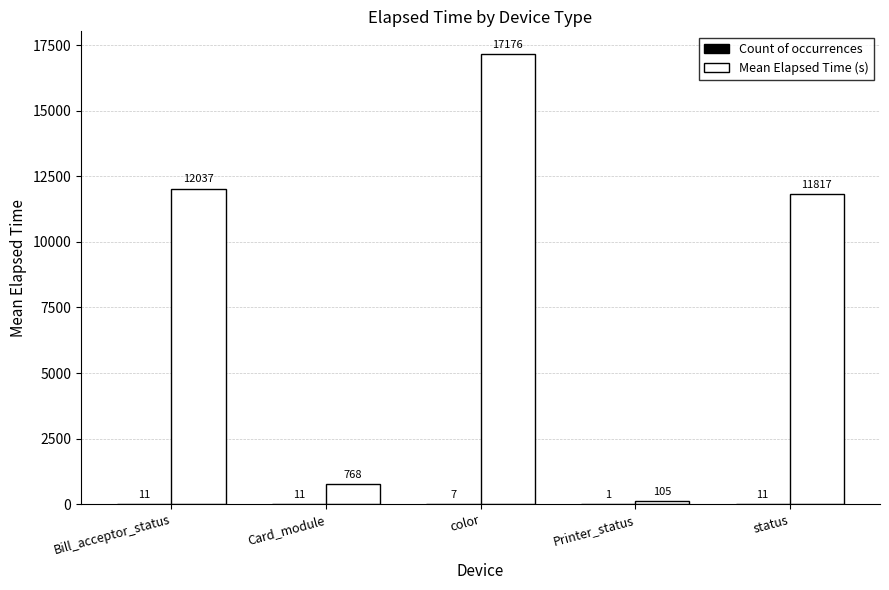

At which category does the chart reach its peak across all series?

color